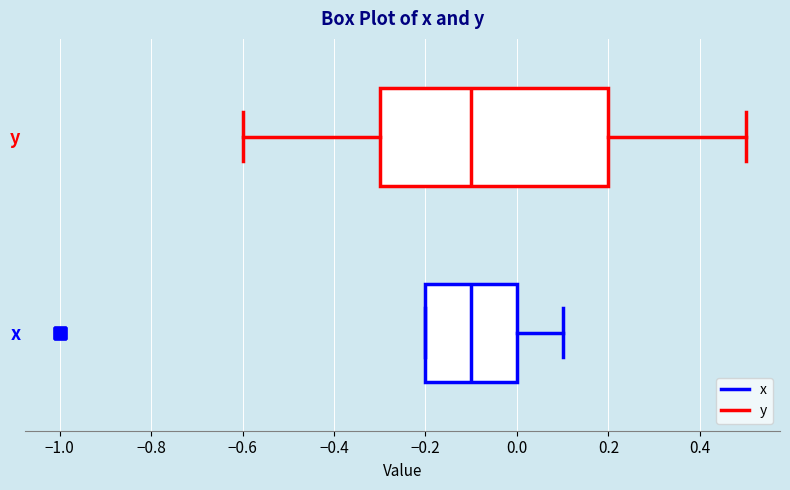

Reading bottom to top, transcribe this box plot: for each box, give where its median line is, the range the box spans, and where its two whiskers end, as read against the x-axis. The values are not printed on the chart, so give them approximately, as read against the axis.

x: median -0.1, box -0.2 to 0.0, whiskers -0.2 to 0.1
y: median -0.1, box -0.3 to 0.2, whiskers -0.6 to 0.5